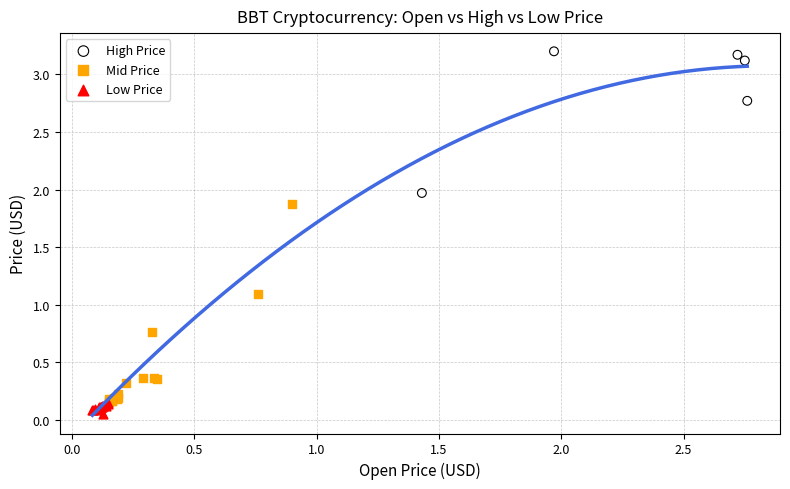

Which series reaches the maximum Y coordinate?

High Price